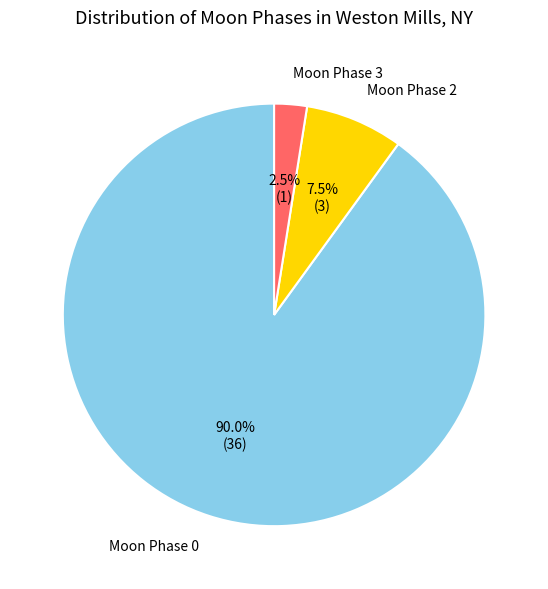

Is there any slice that represents more than half of the pie?

Yes